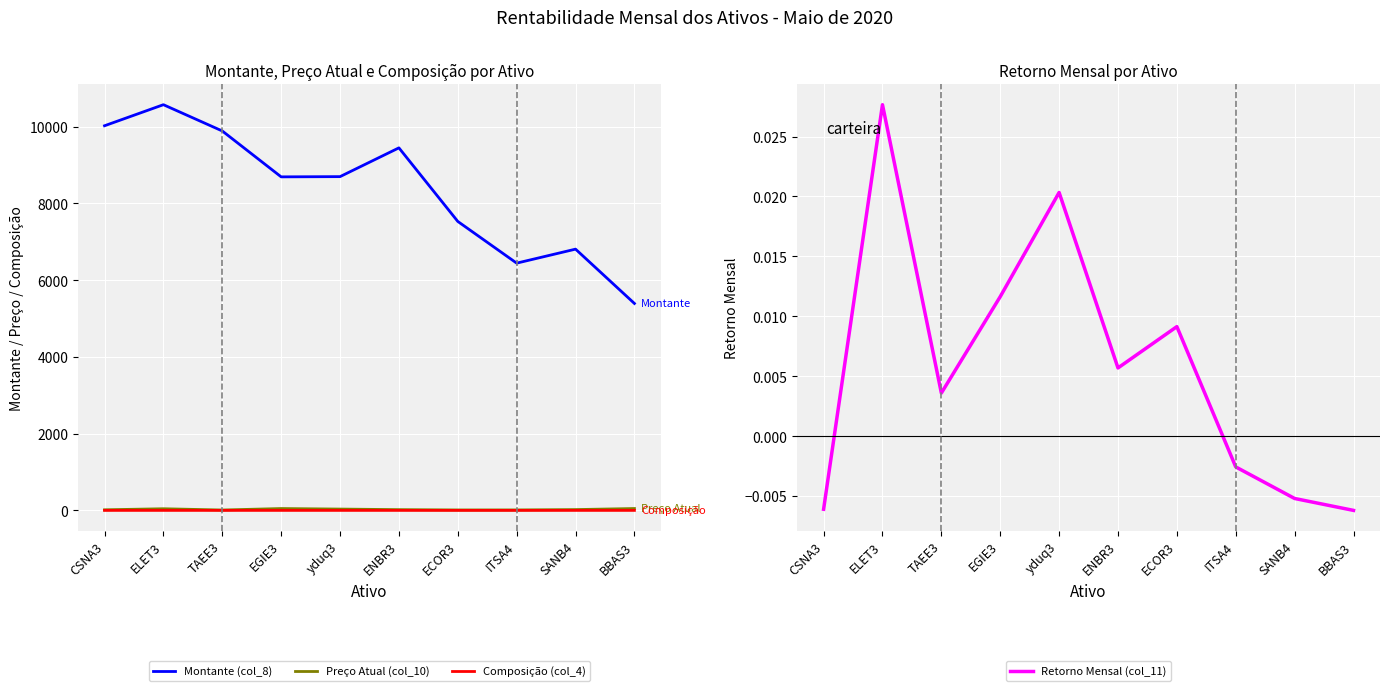

What are all the series names shown in the legend?

Montante (col_8), Preço Atual (col_10), Composição (col_4), Retorno Mensal (col_11)